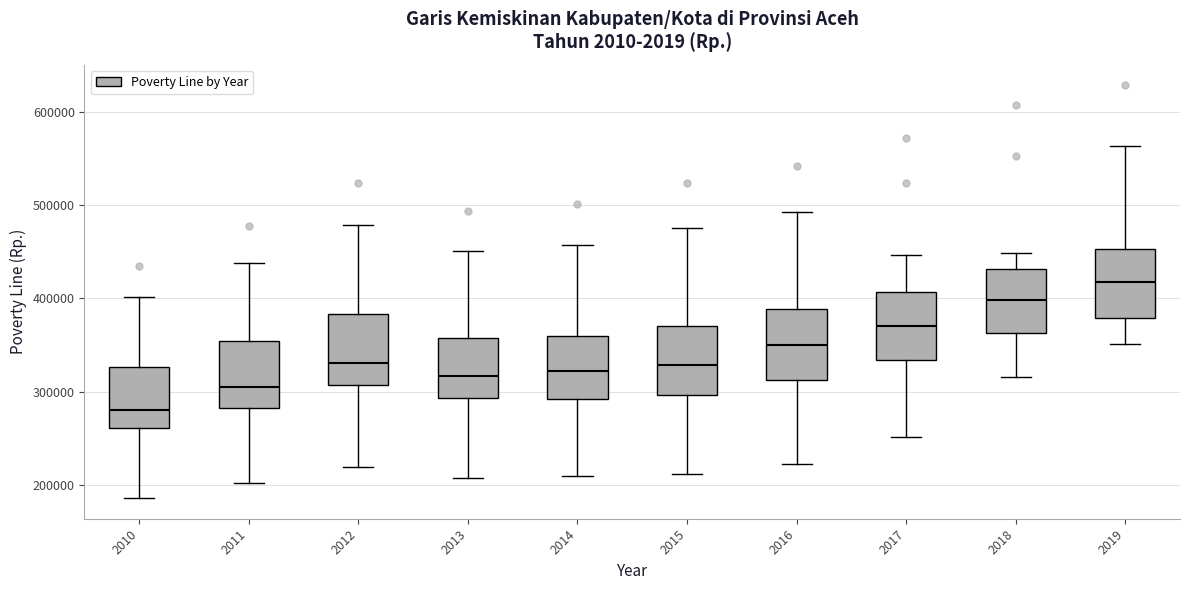

Reading left to right, transcribe this box plot: for each box, give where its median line is, the range the box spans, and where its two whiskers end, as read against the y-axis. The values are not printed on the chart, so give them approximately, as read against the axis.

2010: median 280000, box 260000 to 330000, whiskers 190000 to 400000
2011: median 300000, box 280000 to 350000, whiskers 200000 to 440000
2012: median 330000, box 310000 to 380000, whiskers 220000 to 480000
2013: median 320000, box 290000 to 360000, whiskers 210000 to 450000
2014: median 320000, box 290000 to 360000, whiskers 210000 to 460000
2015: median 330000, box 300000 to 370000, whiskers 210000 to 480000
2016: median 350000, box 310000 to 390000, whiskers 220000 to 490000
2017: median 370000, box 330000 to 410000, whiskers 250000 to 450000
2018: median 400000, box 360000 to 430000, whiskers 320000 to 450000
2019: median 420000, box 380000 to 450000, whiskers 350000 to 560000